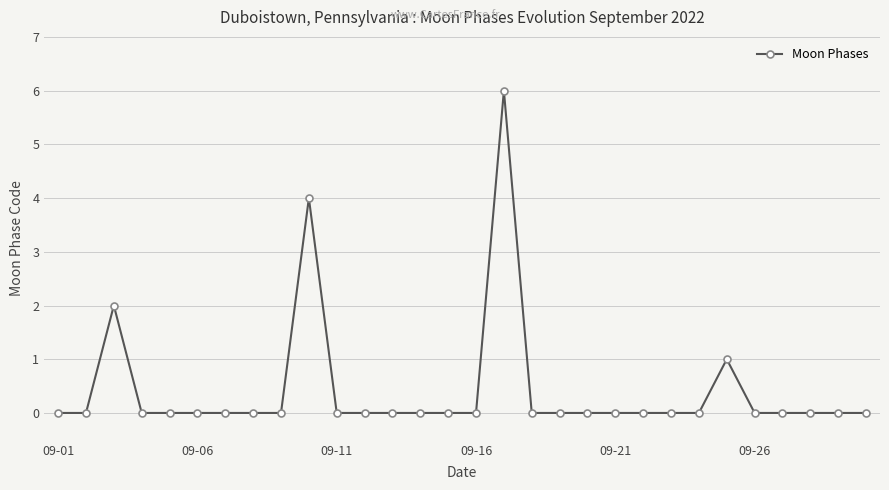

Count the number of categories in the chart.

30